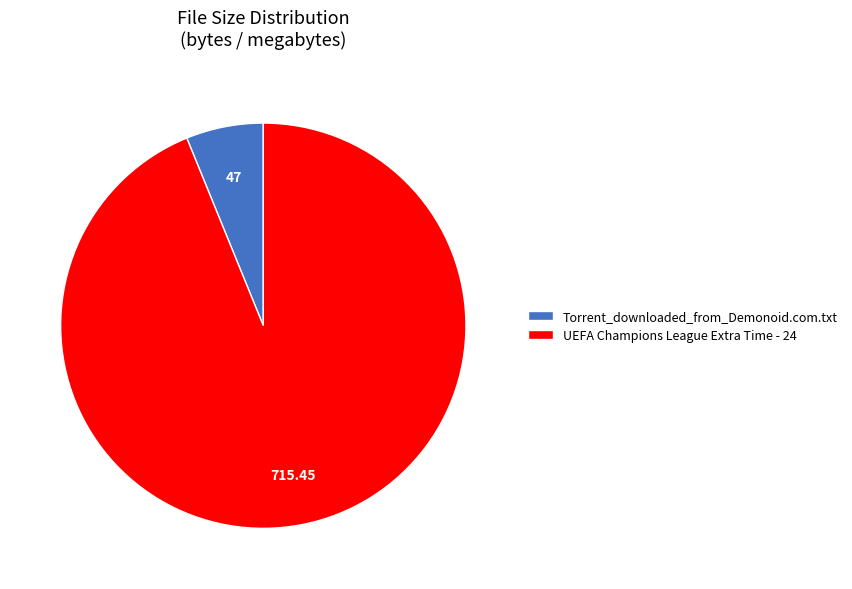

The UEFA Champions League Extra Time - 24 slice represents 99% of the pie. True or false?

False